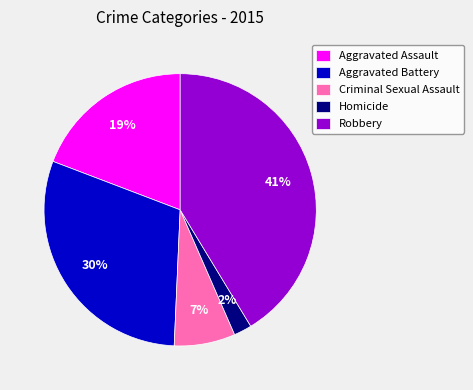

To the nearest percent, what is the difference between the largest and smallest slice percentages?

39%